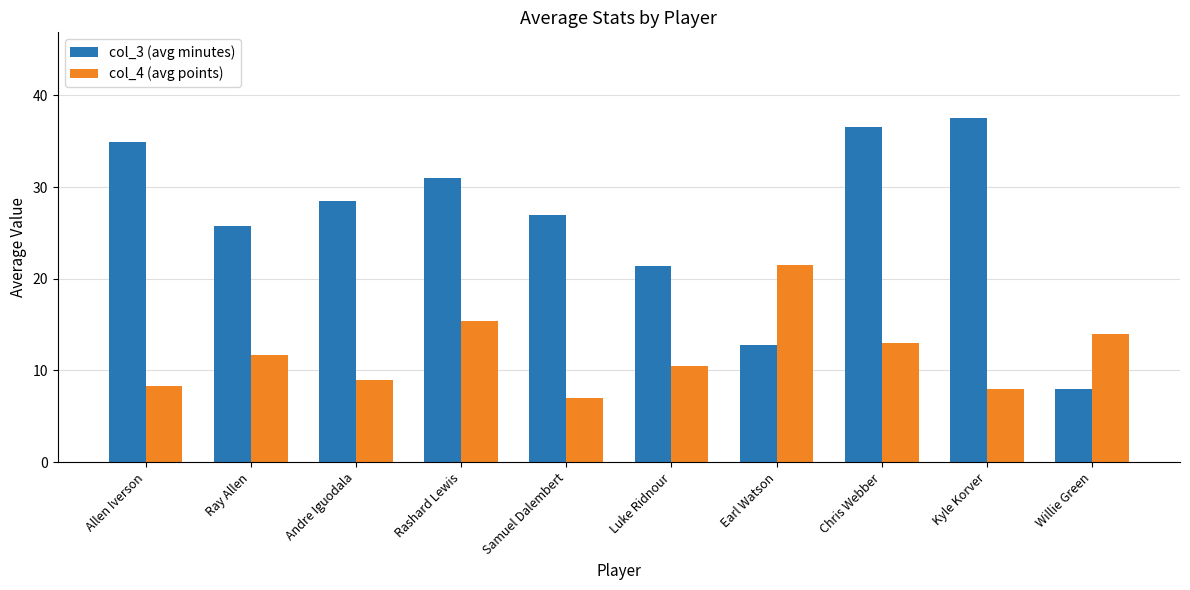

What position from the right is Earl Watson?

4